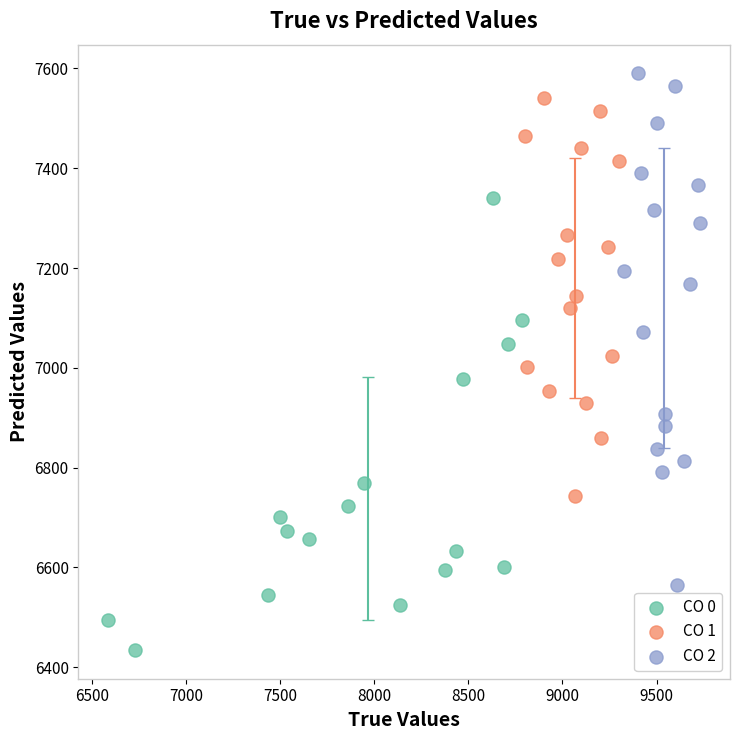

Which series contains the lowest Y value?

CO 0